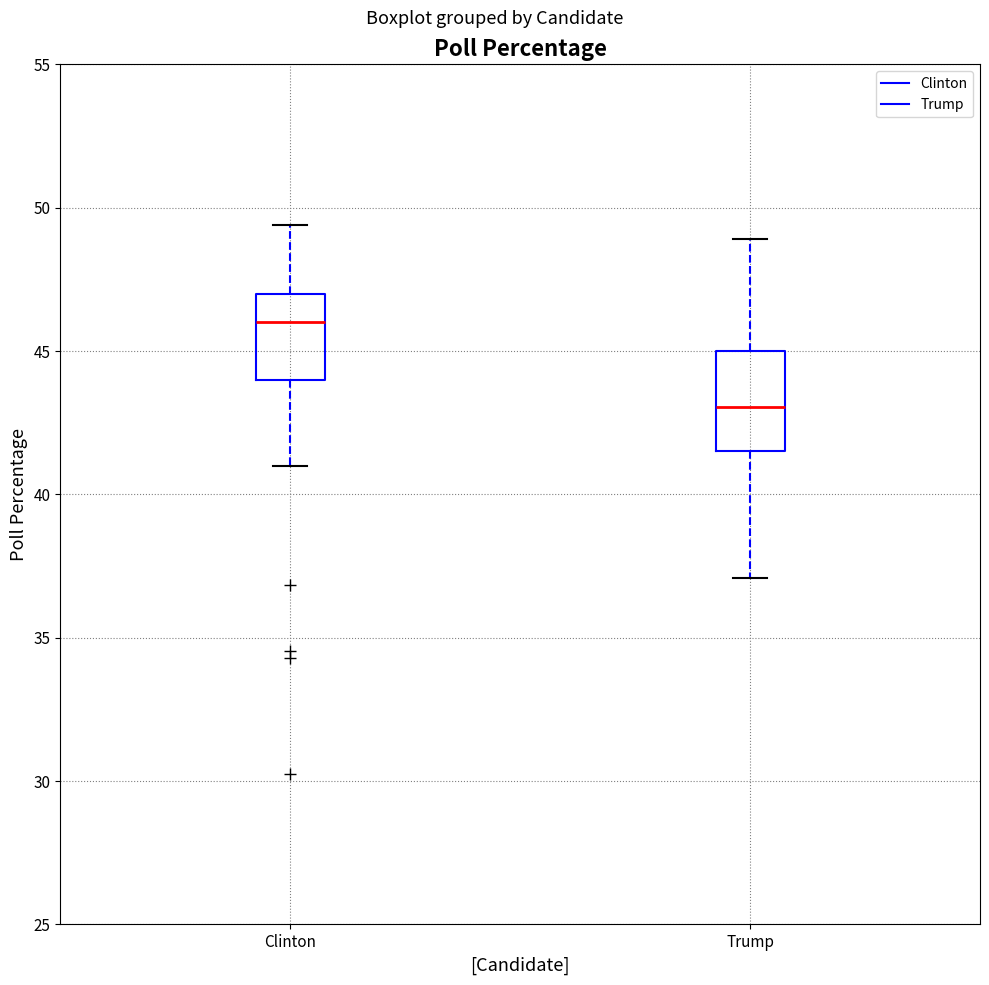

Comparing the boxes themselves (not the whiskers), which one is the tallest?

Trump